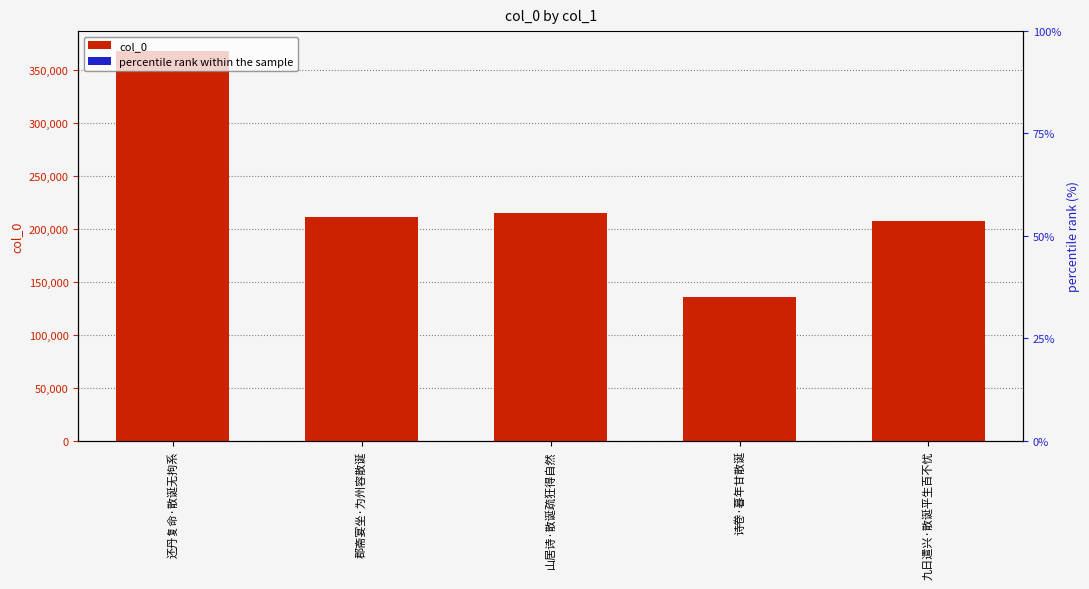

Reading left to right, list all the values displayed in this chart.

col_0: 还丹复命·散诞无拘系=368148.0	郡斋宴坐·为州容散诞=211411.0	山居诗·散诞疏狂得自然=214812.0	诗卷·暮年甘散诞=135997.0	九日遣兴·散诞平生百不忧=207191.0
percentile rank within the sample: 还丹复命·散诞无拘系=100.0	郡斋宴坐·为州容散诞=57.4	山居诗·散诞疏狂得自然=58.3	诗卷·暮年甘散诞=36.9	九日遣兴·散诞平生百不忧=56.3